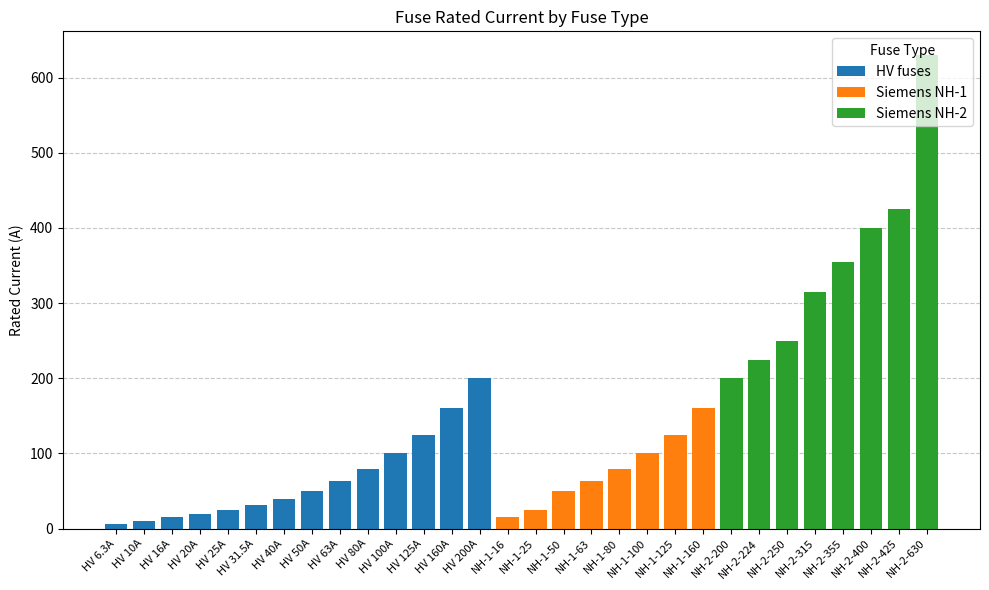

Are the bars grouped side by side (vs. stacked)?

No